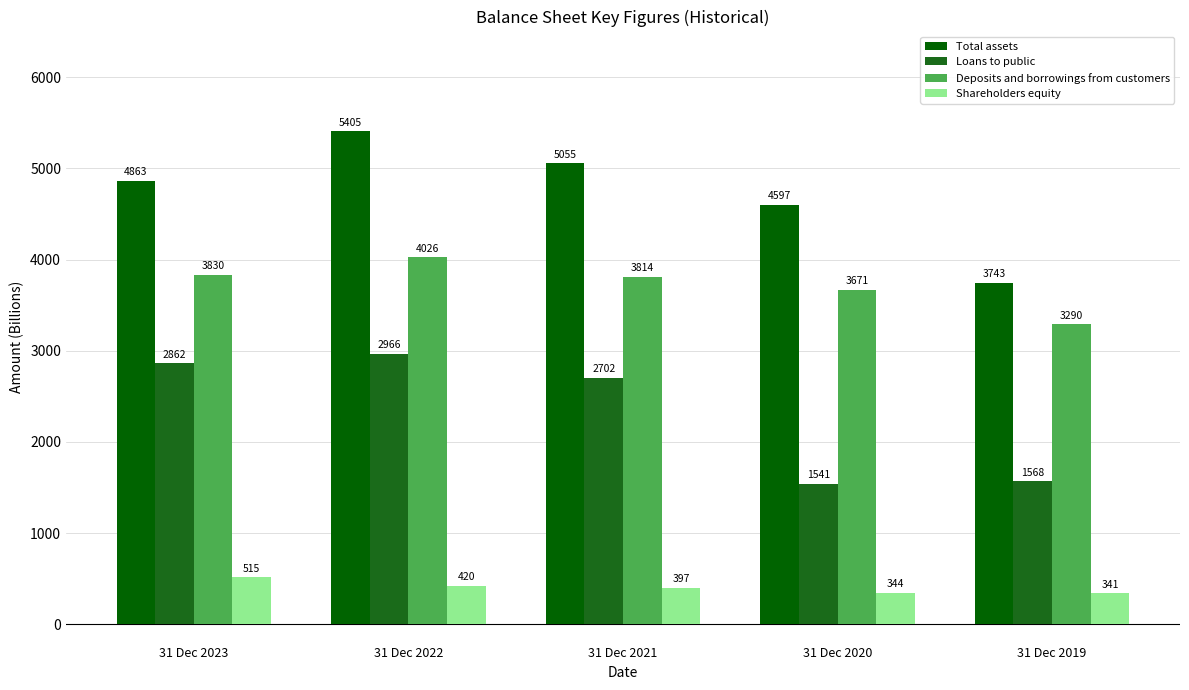

What is the difference between the highest and lowest values at 31 Dec 2020?

4253